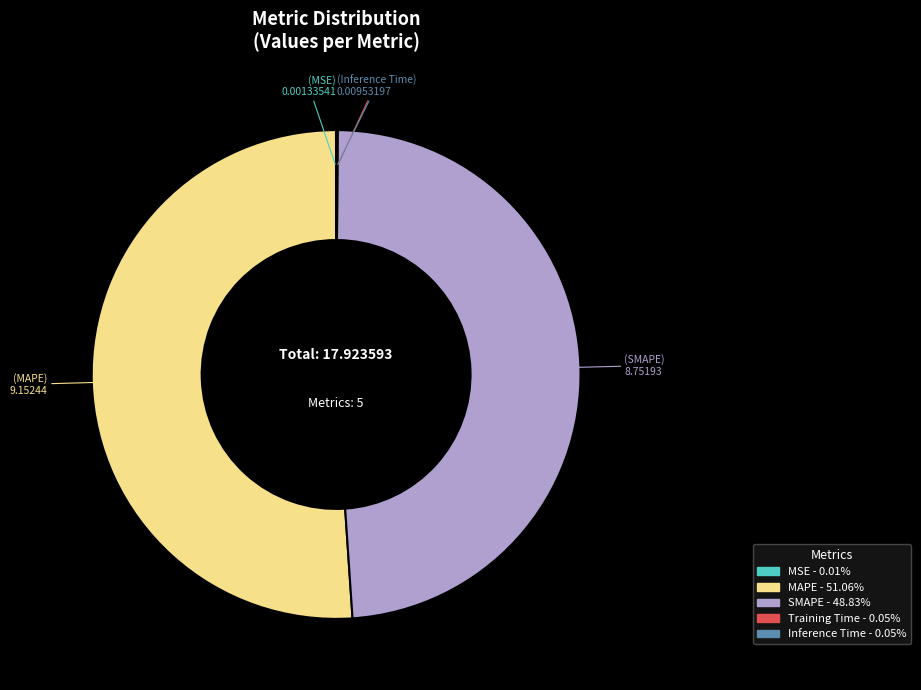

Which slice is the largest?

MAPE